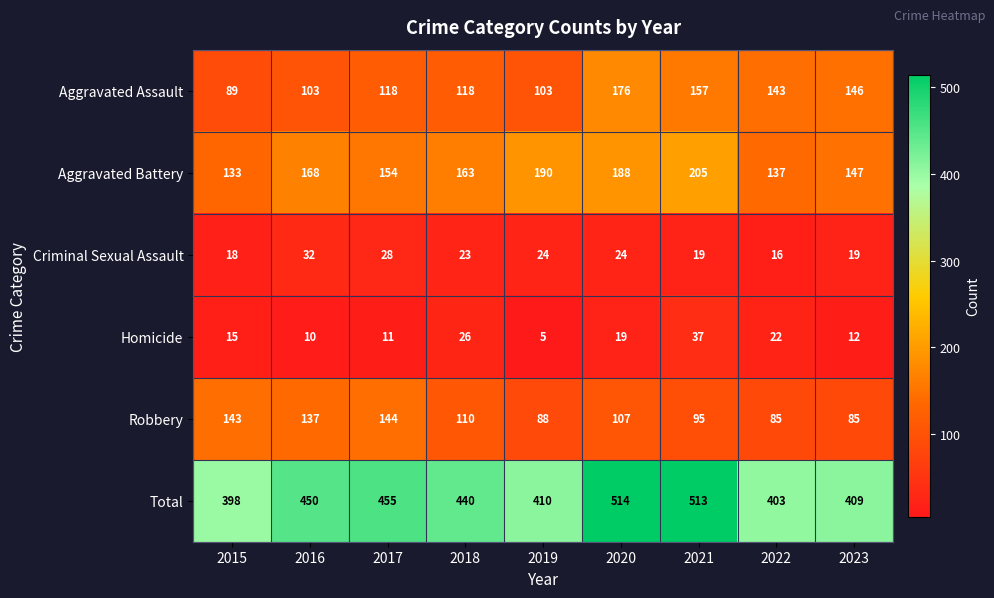

What is the total value across all series at 2016?

900